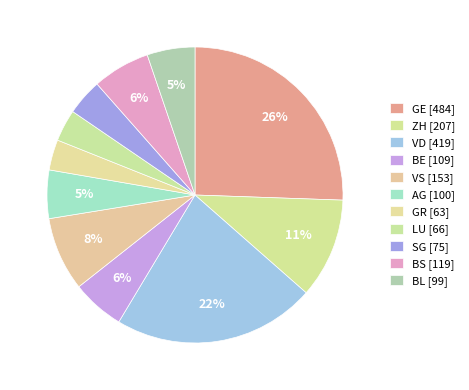

Does any single category account for the majority?

No